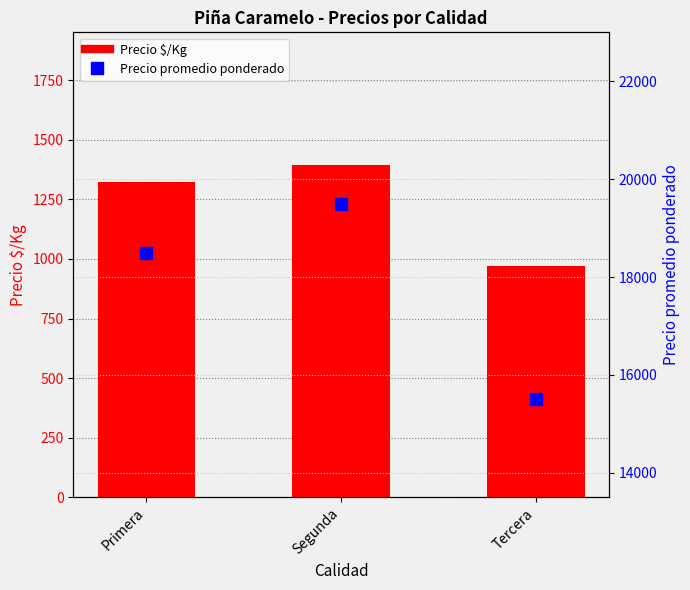

Reading left to right, what are all the values shown in this chart?

Precio $/Kg: Primera=1321	Segunda=1393	Tercera=969
Precio promedio ponderado: Primera=18500	Segunda=19500	Tercera=15500